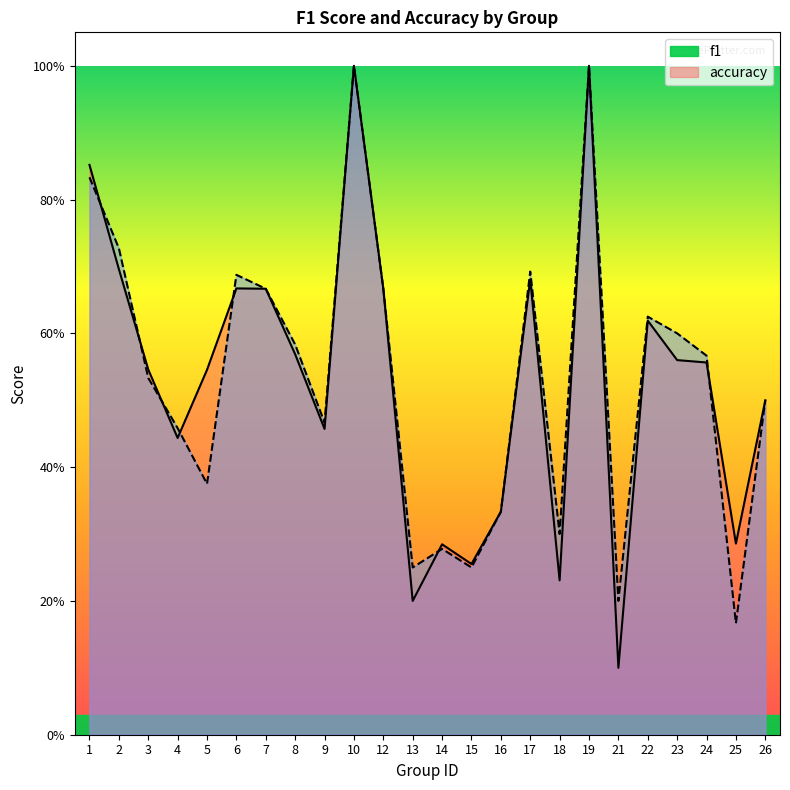

What is the difference between the f1 values at 6 and 9?

0.2